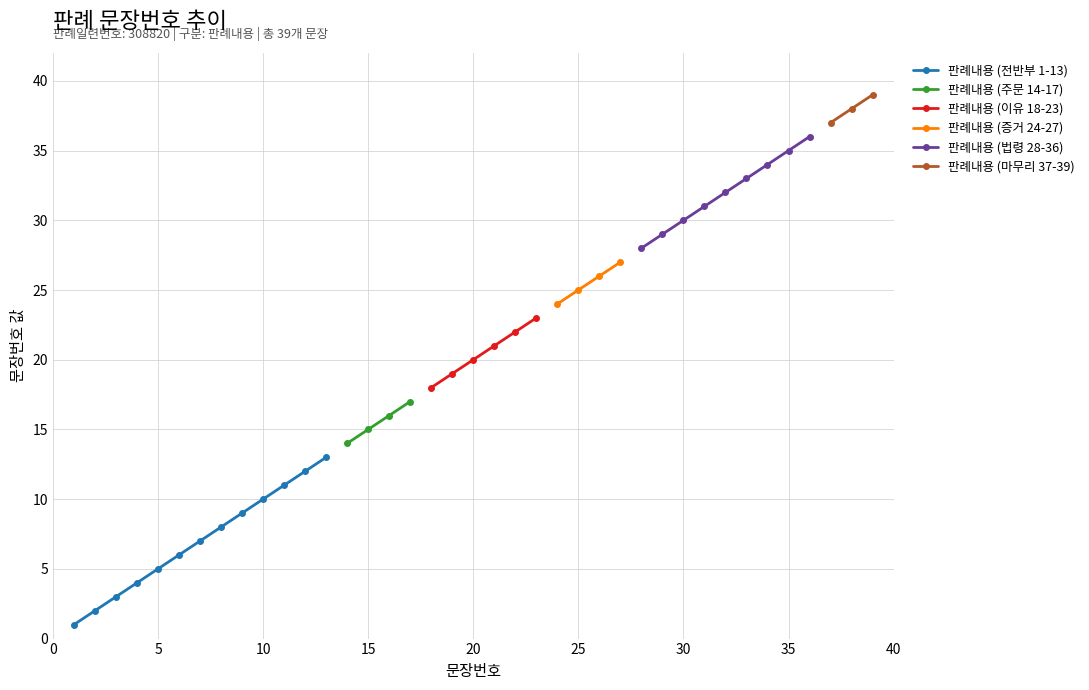

Reading right to left, transcribe all the data shown in this chart.

39	38	37	36	35	34	33	32	31	30	29	28	27	26	25	24	23	22	21	20	19	18	17	16	15	14	13	12	11	10	9	8	7	6	5	4	3	2	1